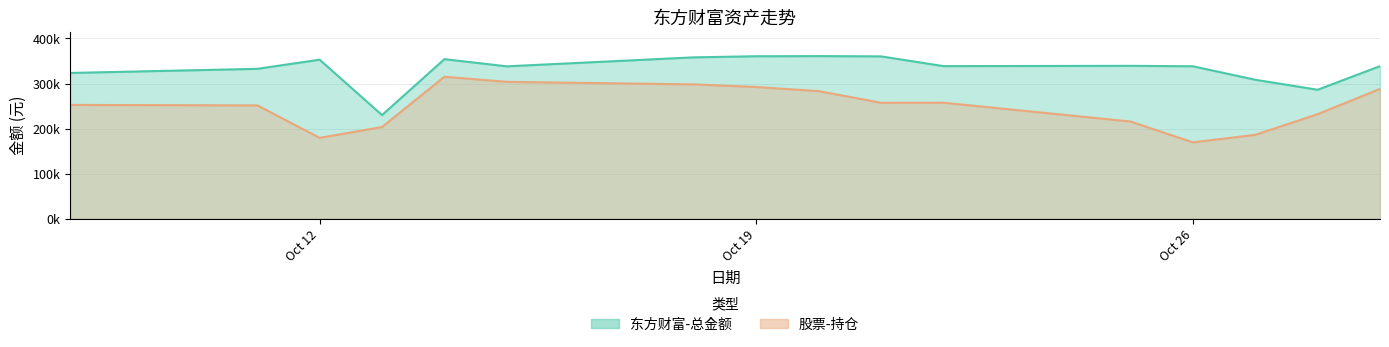

How many lines are shown in the chart?

2